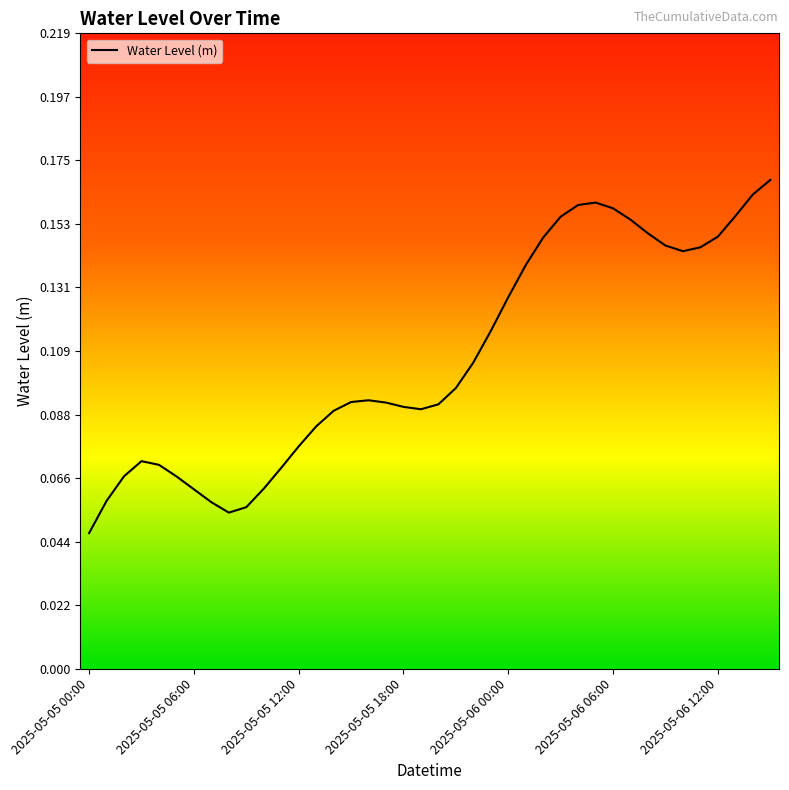

What is the value of the 21st point from the left?

0.1